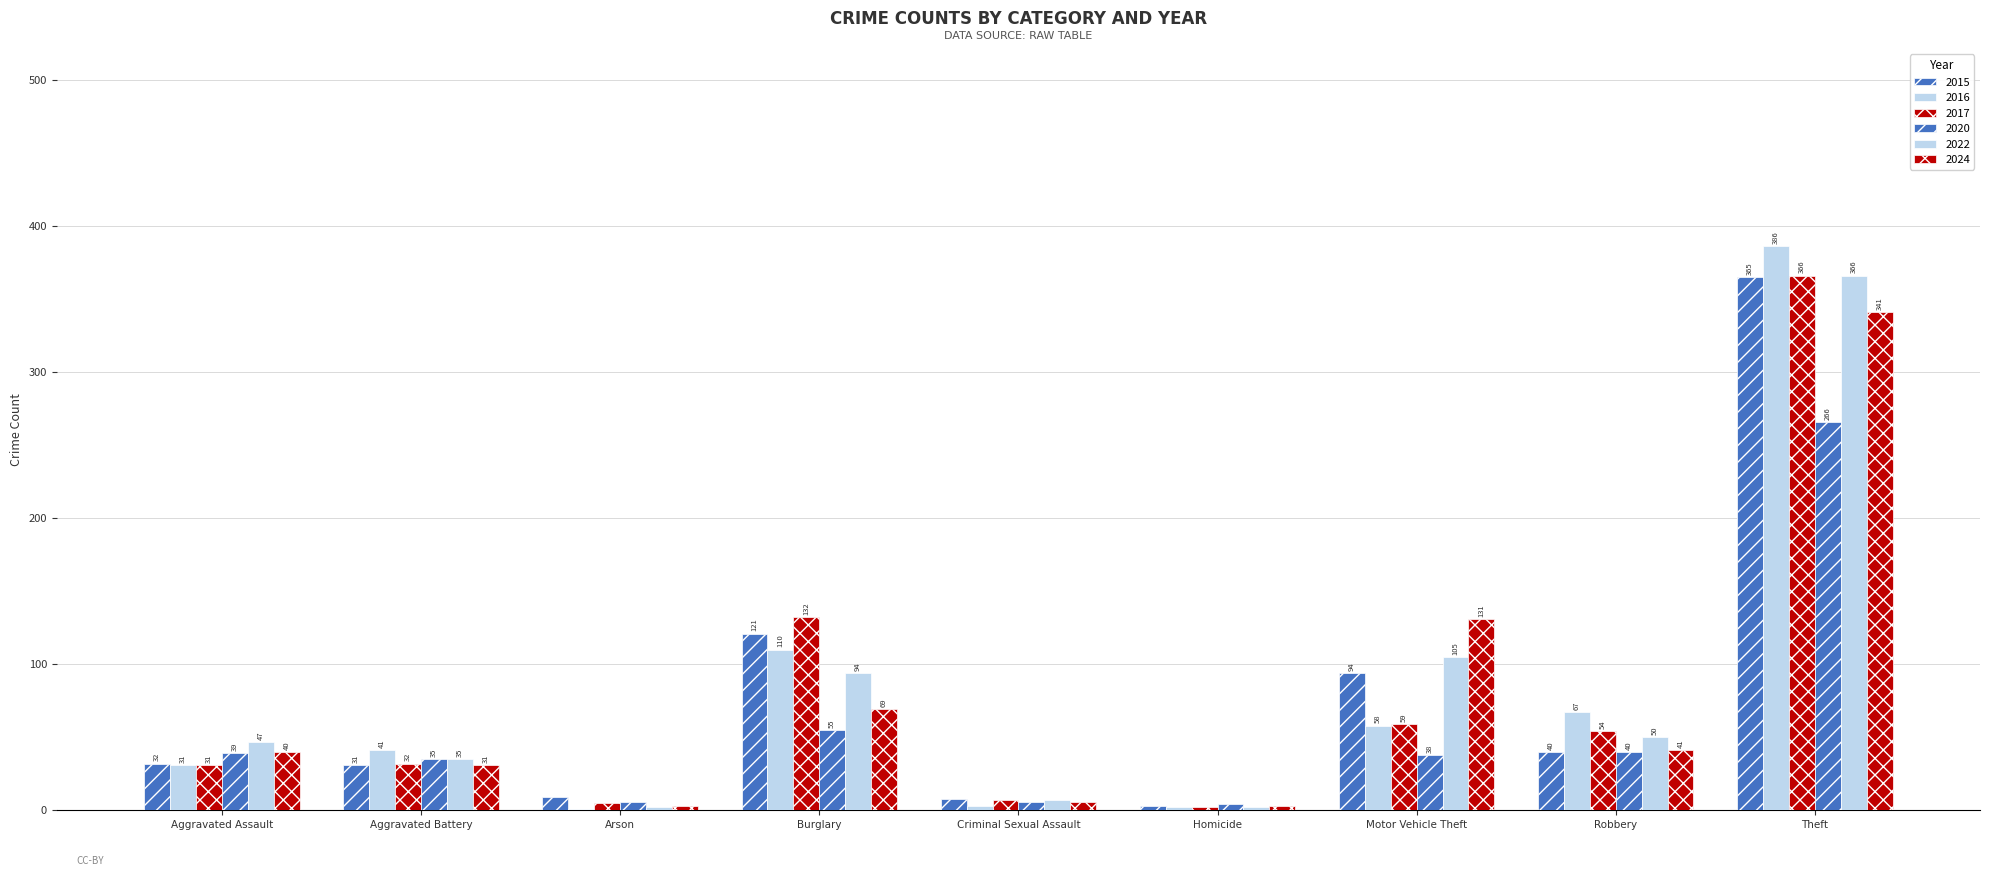

Between Arson and Theft, which is larger?

Theft